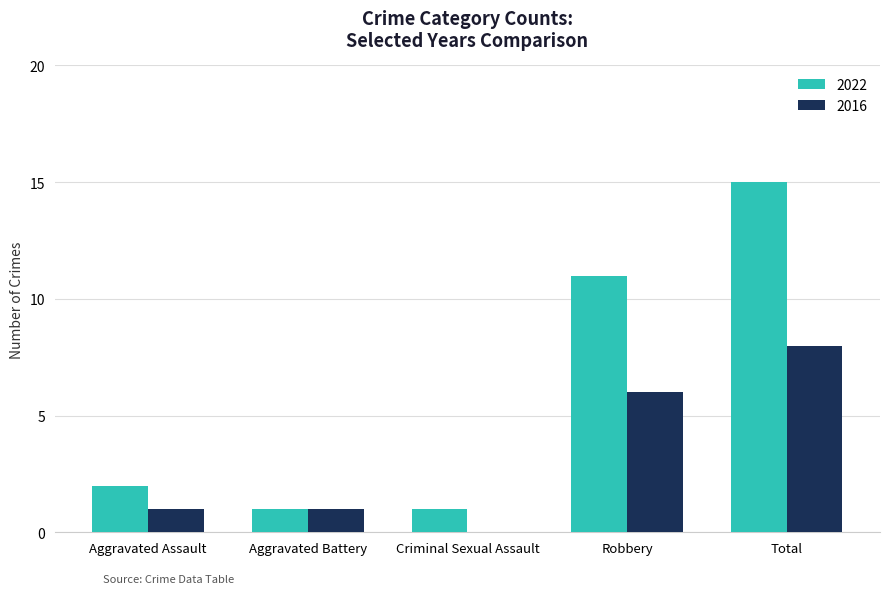

Is it true that 2022 equals 7 at Robbery?

False